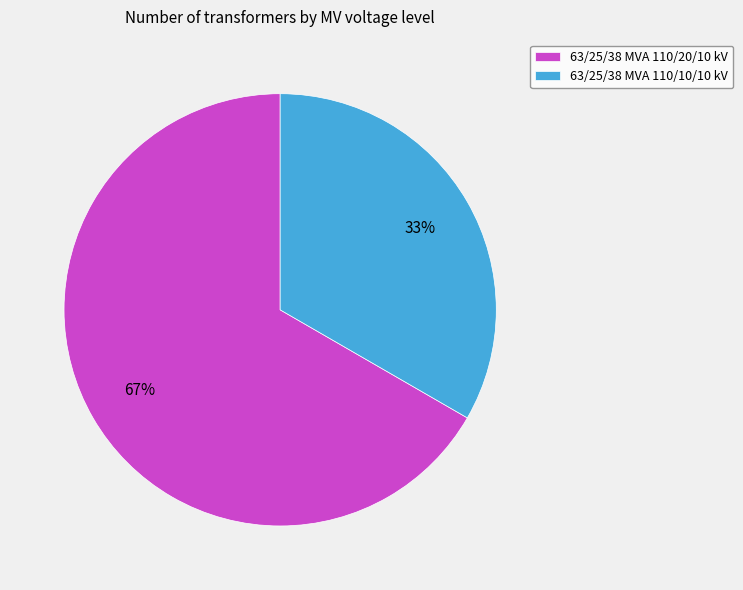

What percentage is the 63/25/38 MVA 110/20/10 kV slice, to the nearest percent?

67%